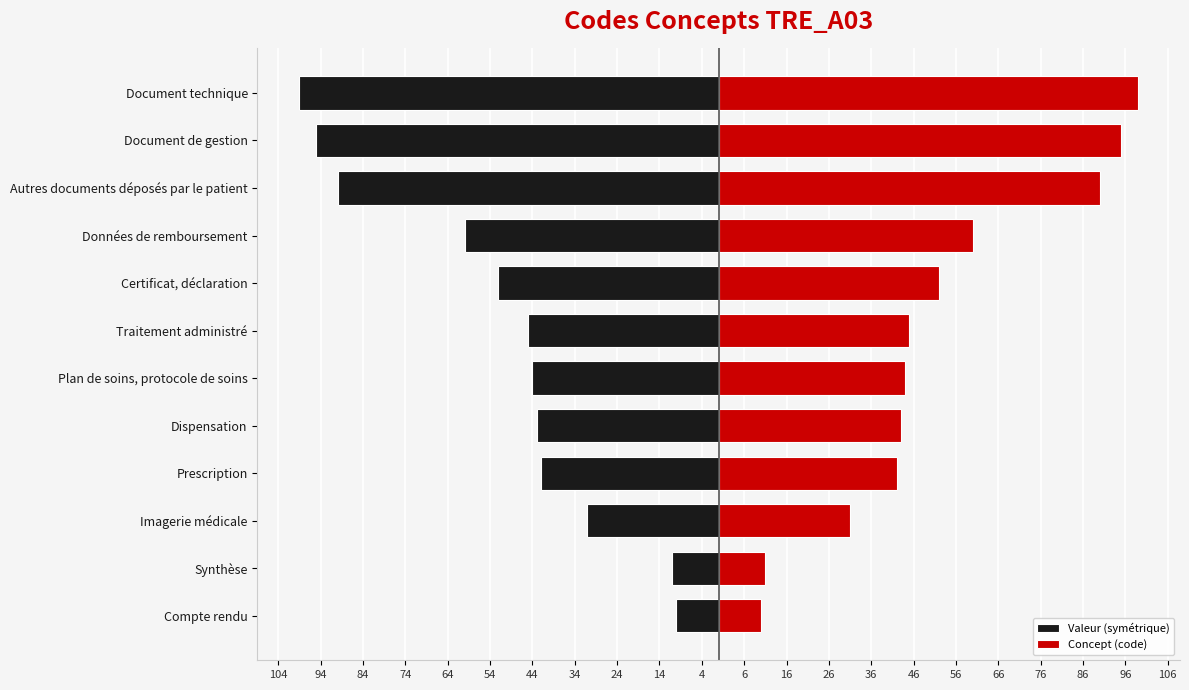

Rank the series by their maximum value, from lowest to highest.

Valeur (symétrique), Concept (code)